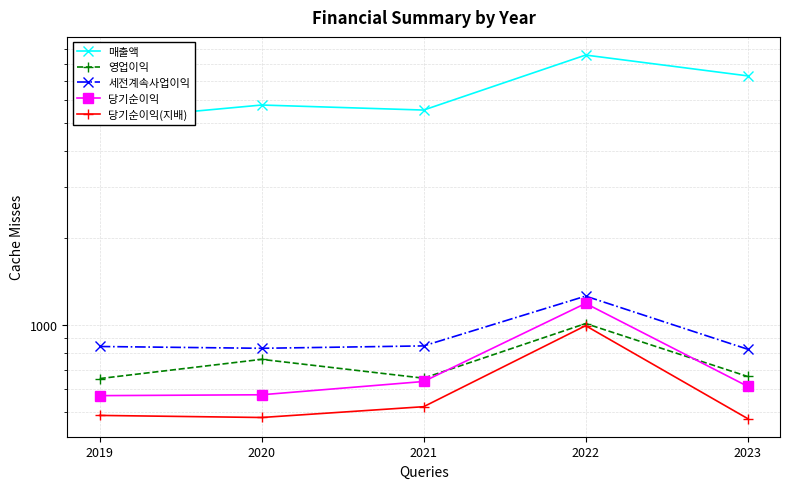

What are all the series names shown in the legend?

매출액, 영업이익, 세전계속사업이익, 당기순이익, 당기순이익(지배)